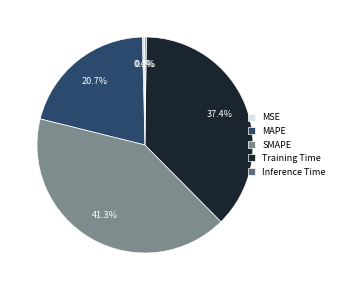

Which has a higher value, SMAPE or MAPE?

SMAPE